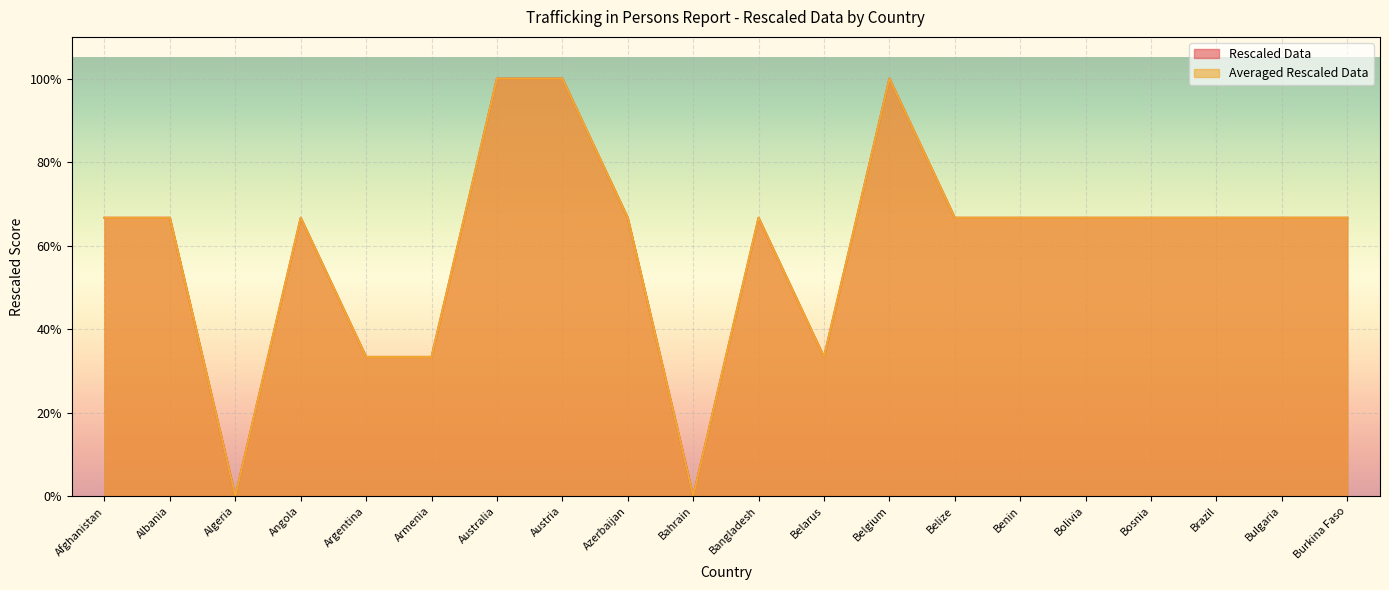

At which category does Rescaled Data reach its first local valley?

Algeria